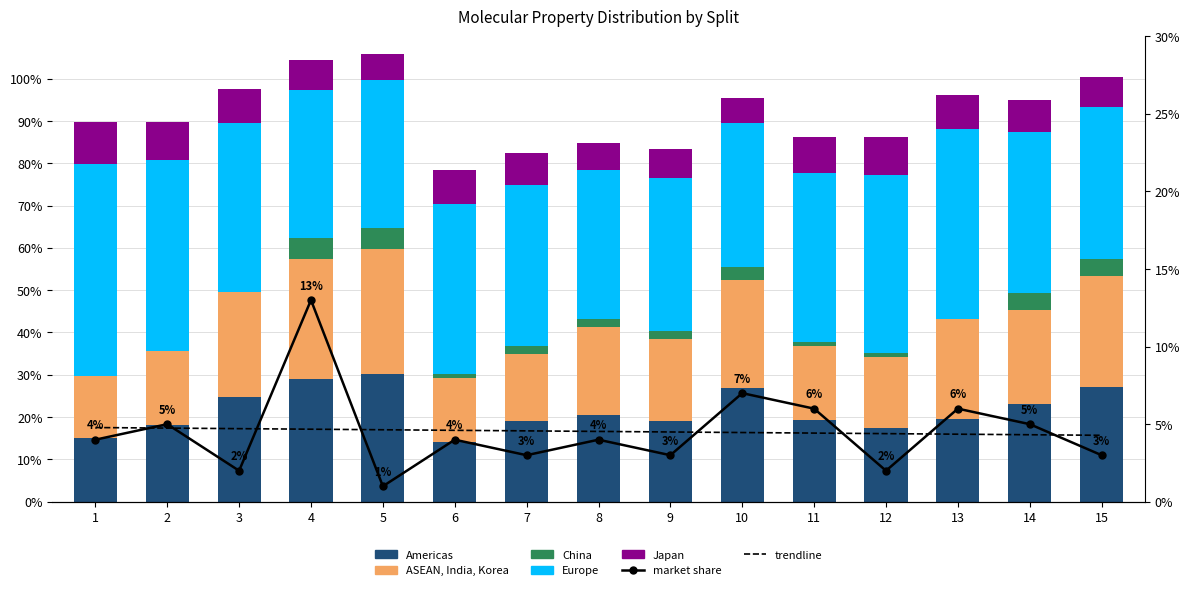

What is the maximum value for ASEAN, India, Korea?

0.3